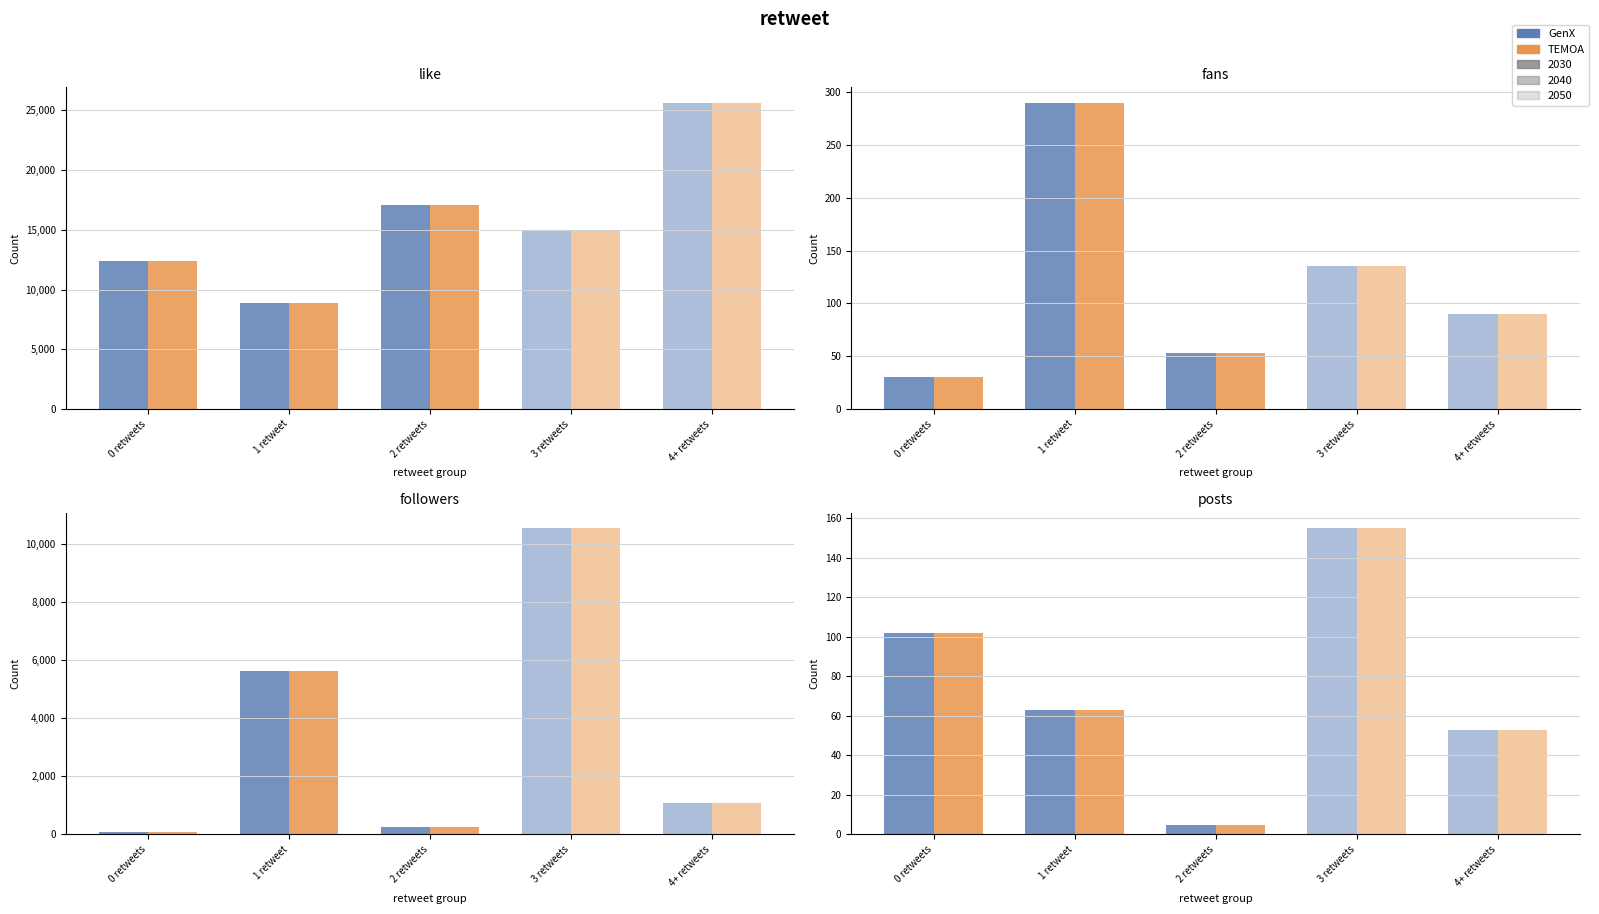

Between 0 and 4, which series saw the biggest shift?

like